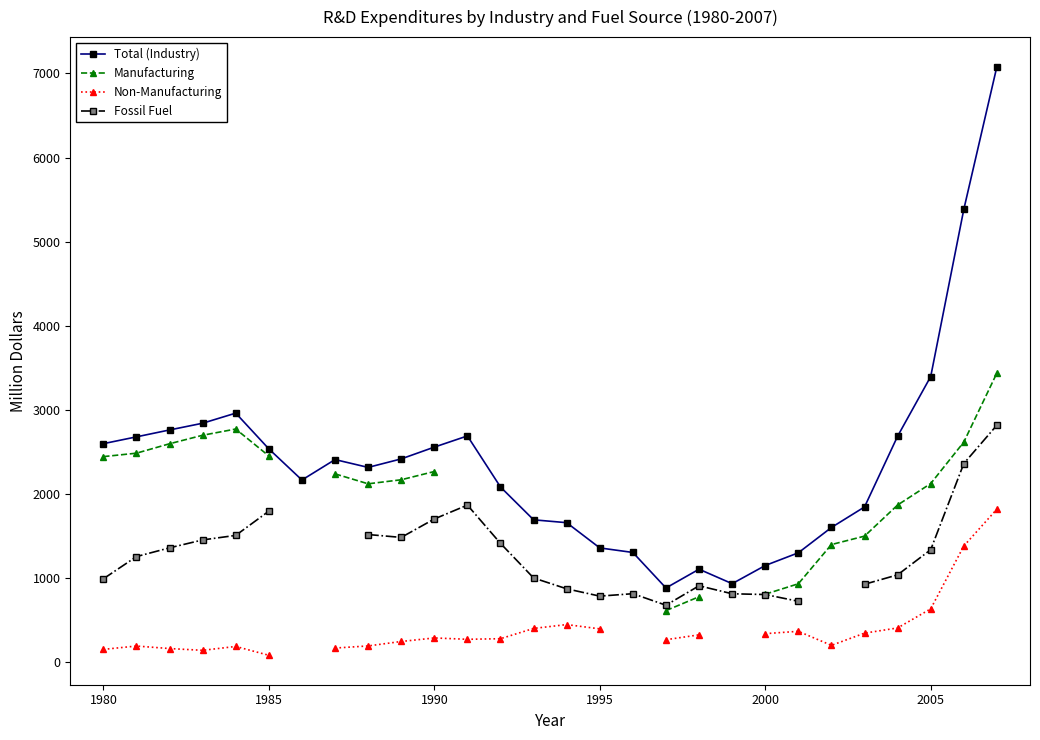

The Total (Industry) series shows 2354 at 1995. True or false?

False